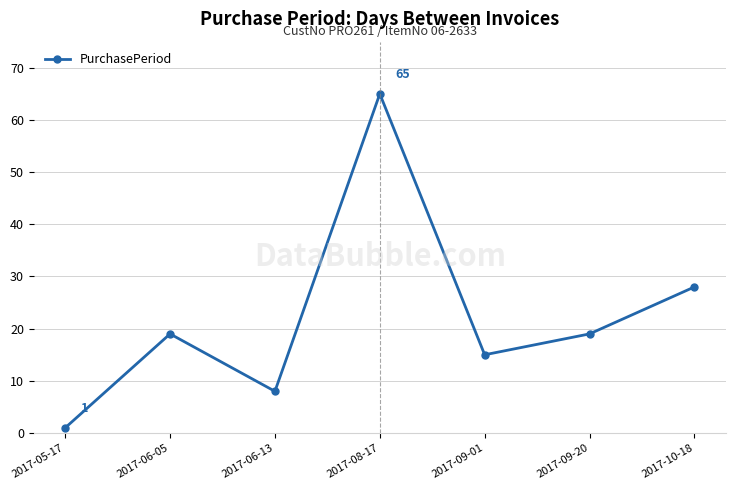

The value at 2017-08-17 is 41. True or false?

False